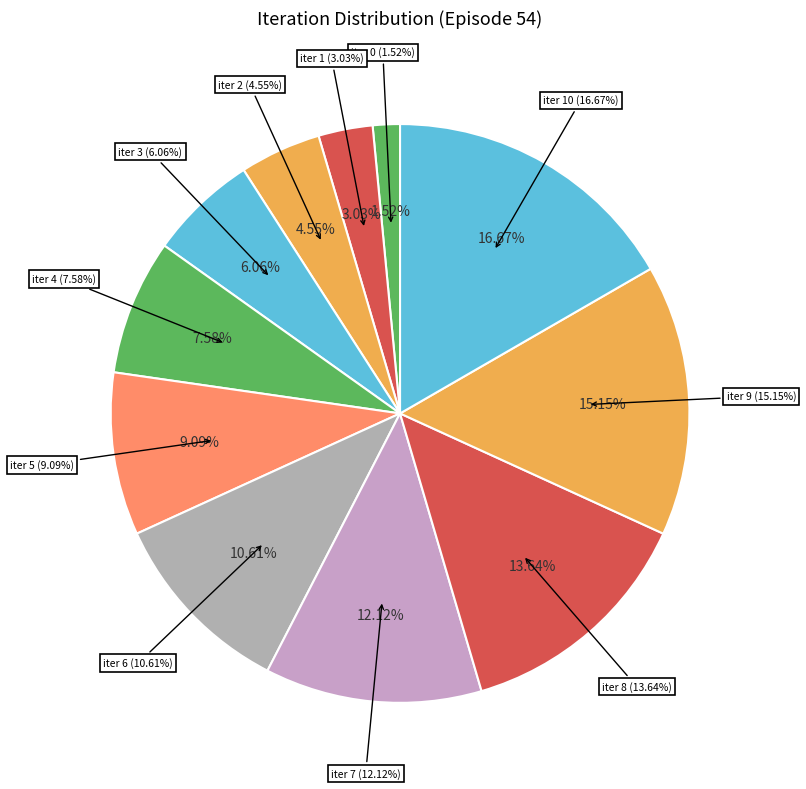

Is there a majority slice in this chart?

No